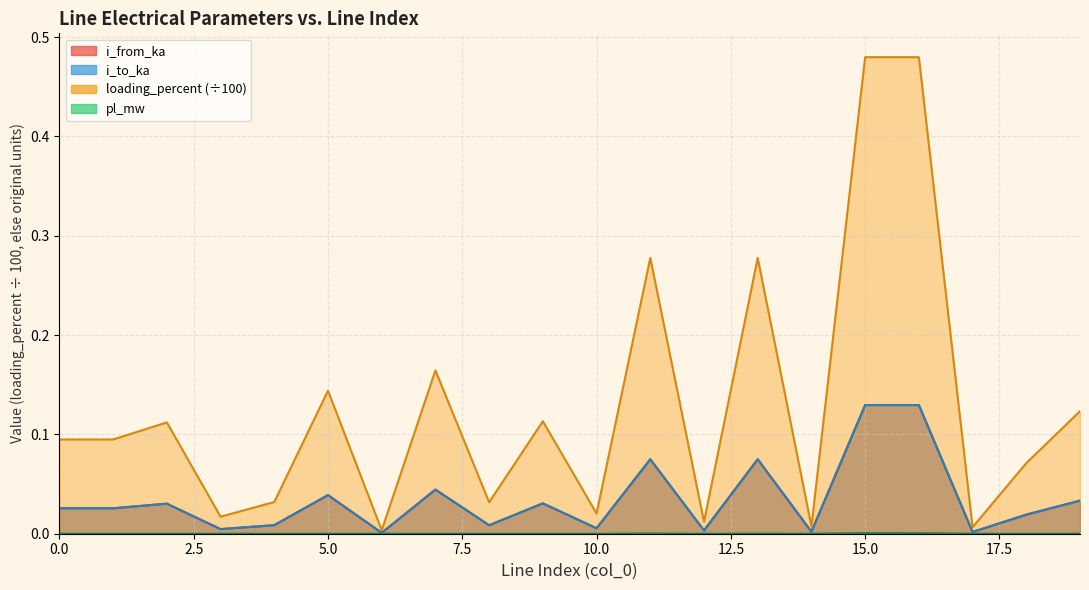

Between 11 and 16, which series saw the biggest shift?

loading_percent